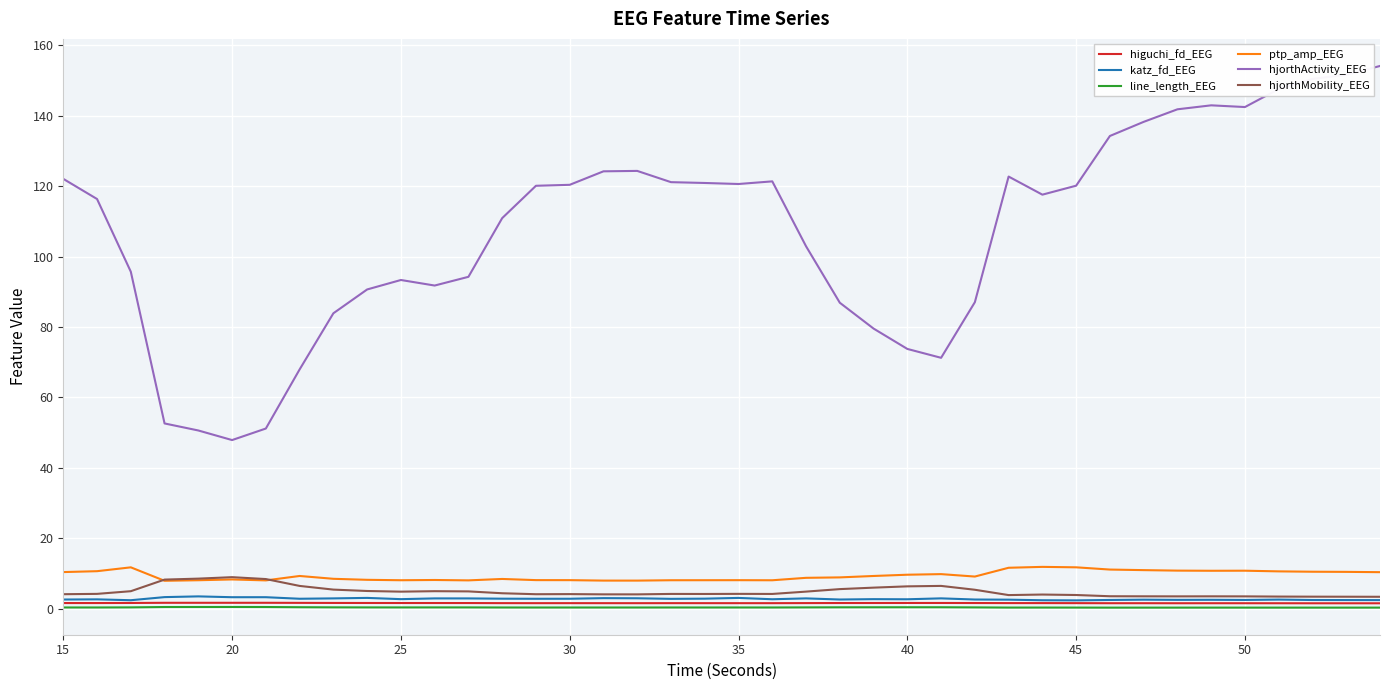

What is the minimum value for ptp_amp_EEG?

7.9